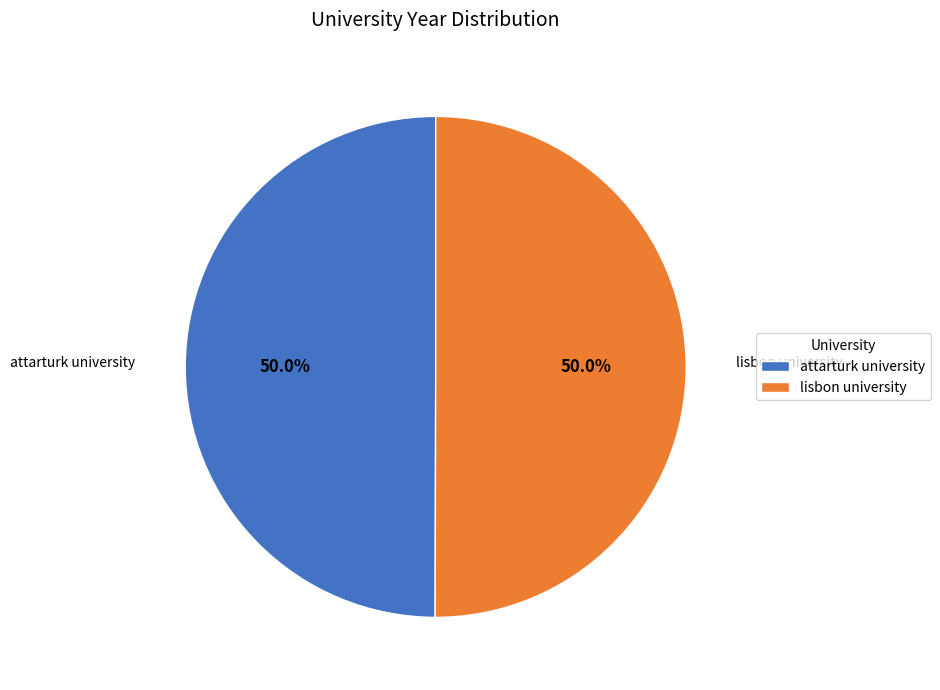

What is the ratio of the value at lisbon university to the value at attarturk university?

1.0